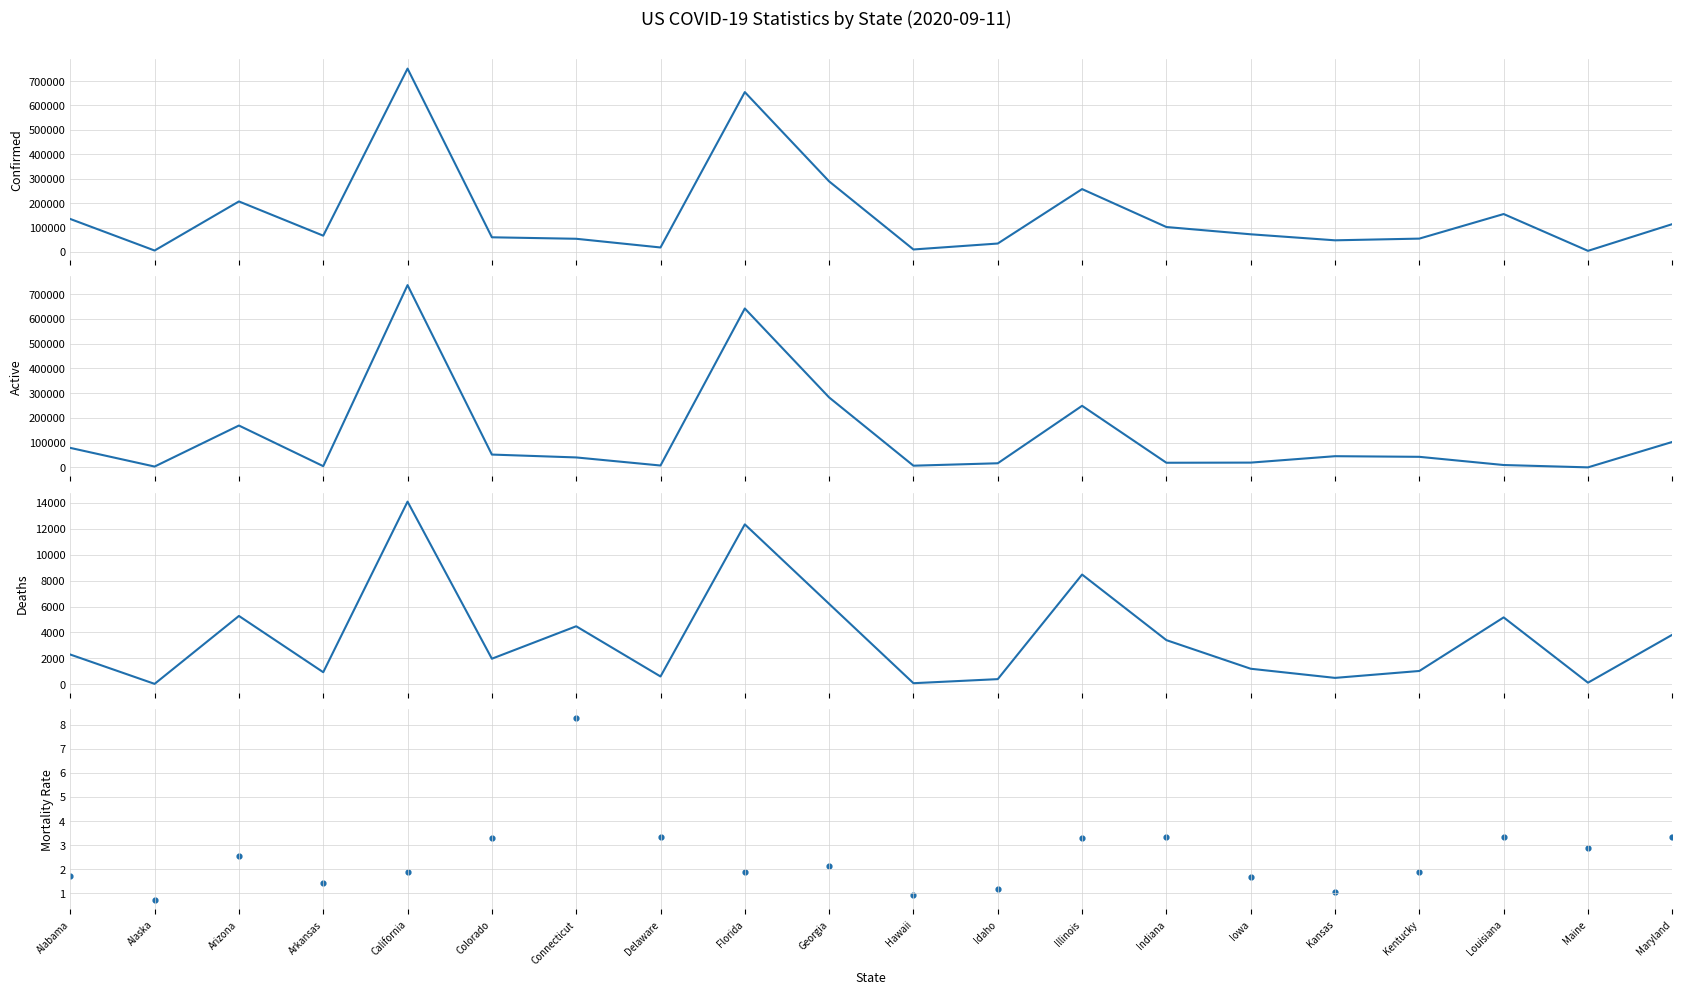

What are all the series names shown in the legend?

Confirmed, Active, Deaths, Mortality_Rate